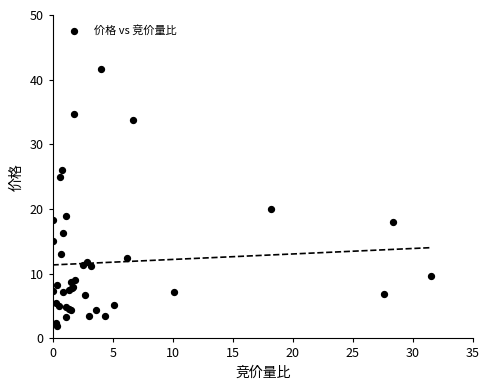

What Y value in the scatter plot is closest to 21?

20.0